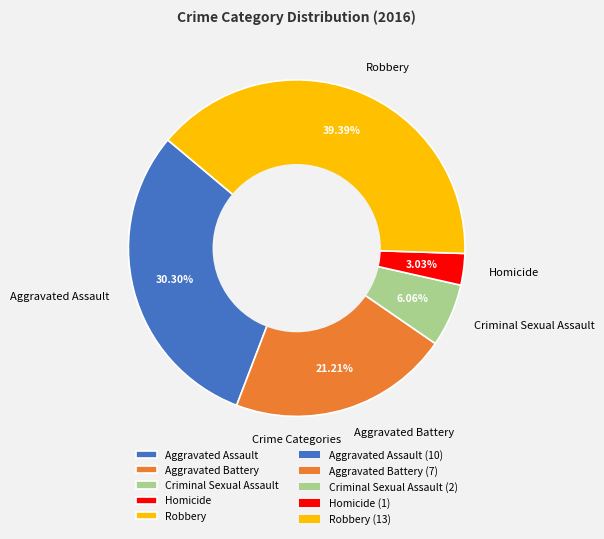

To the nearest percent, what percentage of the pie is Homicide?

3%